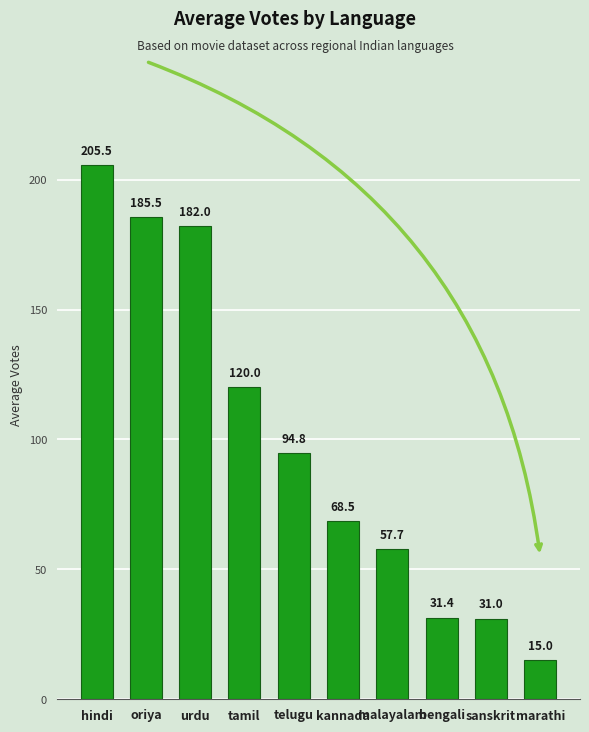

What is the change in value from sanskrit to marathi?

-16.0